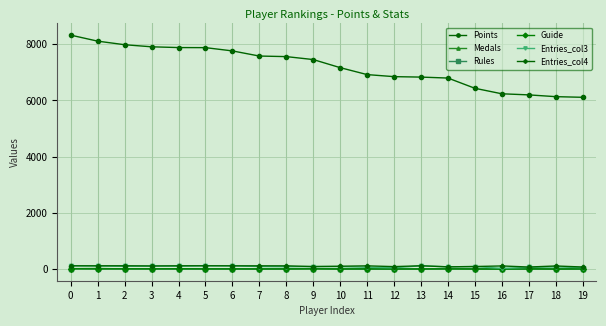

True or false: Guide has more than 0 points higher than both neighbors.

True